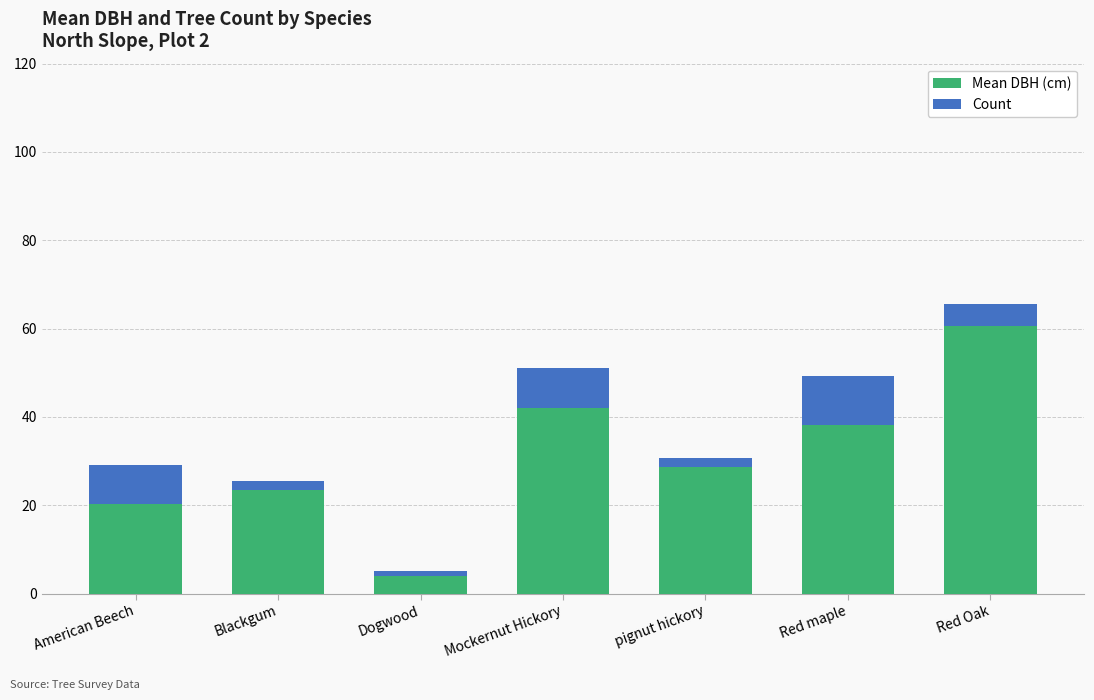

List the labels in order of Mean DBH (cm) value, smallest first.

Dogwood, American Beech, Blackgum, pignut hickory, Red maple, Mockernut Hickory, Red Oak